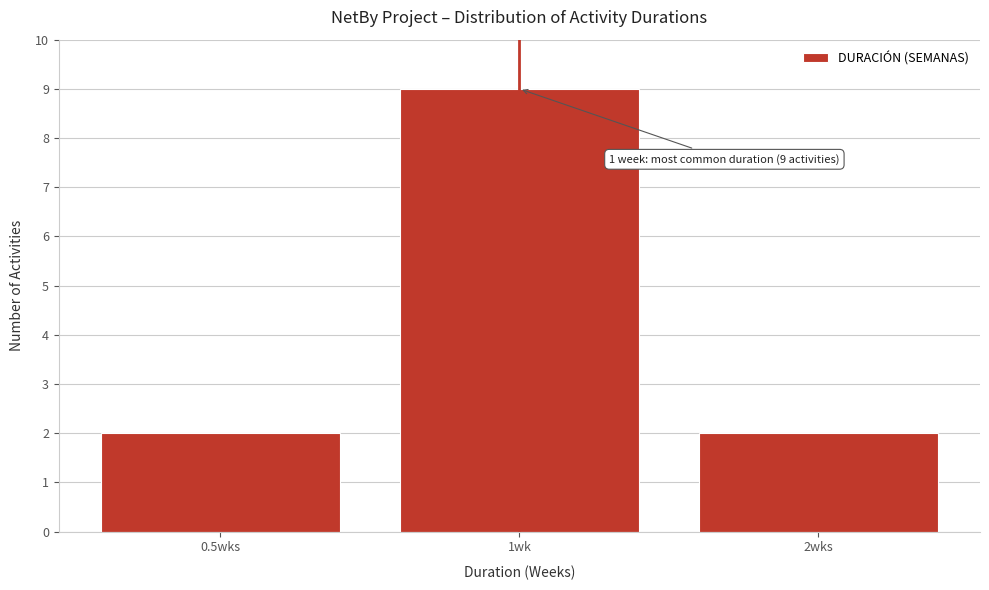

Reading left to right, extract all data points from this chart.

0.5wks=2	1wk=9	2wks=2